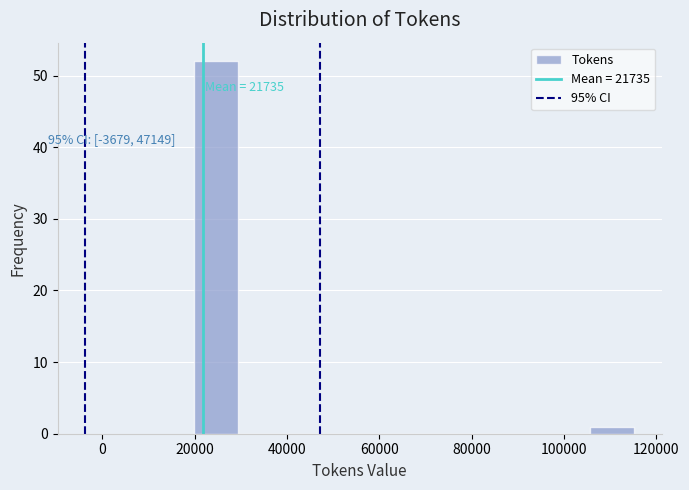

Over which range of the x-axis is the bar tallest?

20000 to 30000